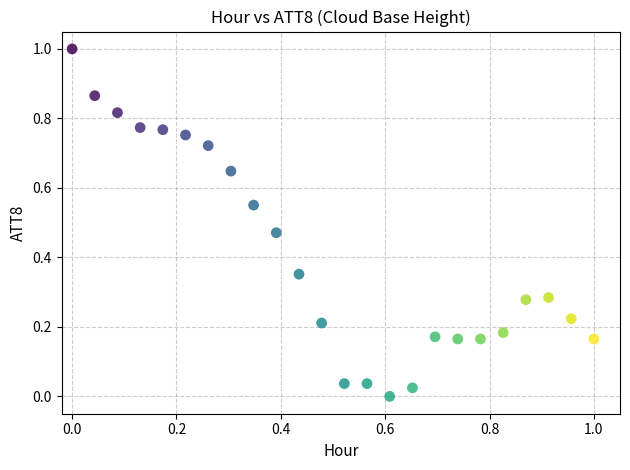

What is the range of Y values (max minus min)?

1.0